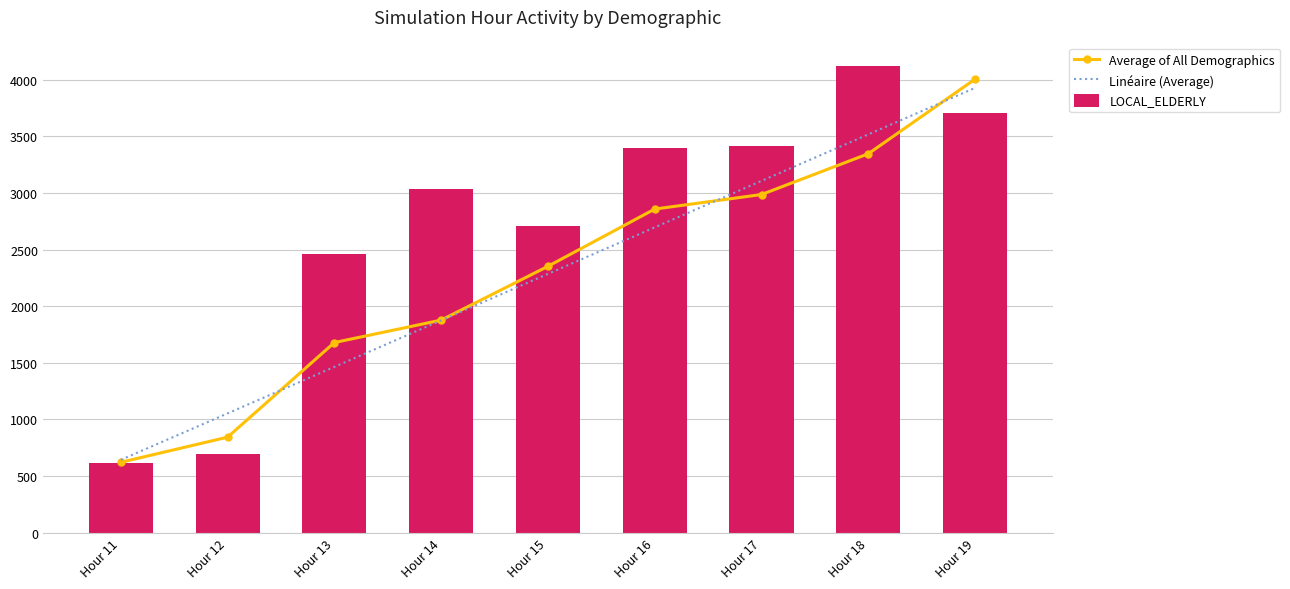

Are the bars horizontal?

No